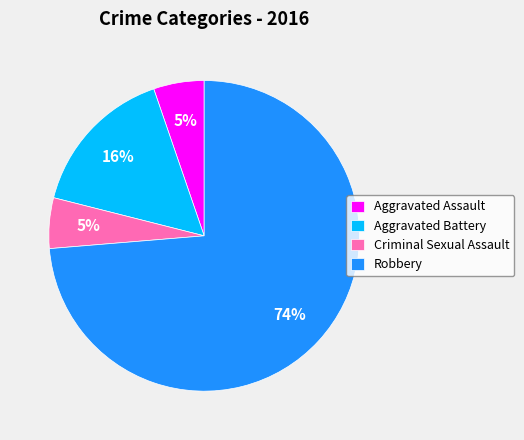

Approximately how many times larger is the value at Aggravated Assault compared to Aggravated Battery?

0.3